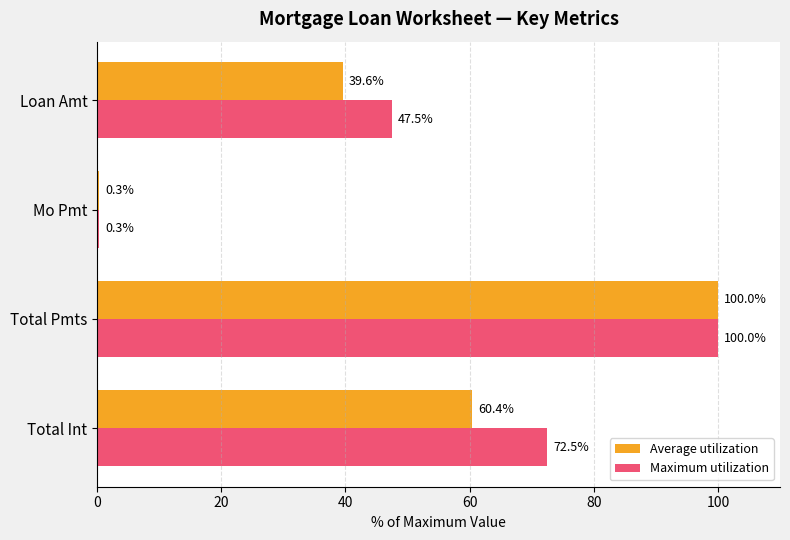

What is the sum of all Maximum utilization values?

220.3